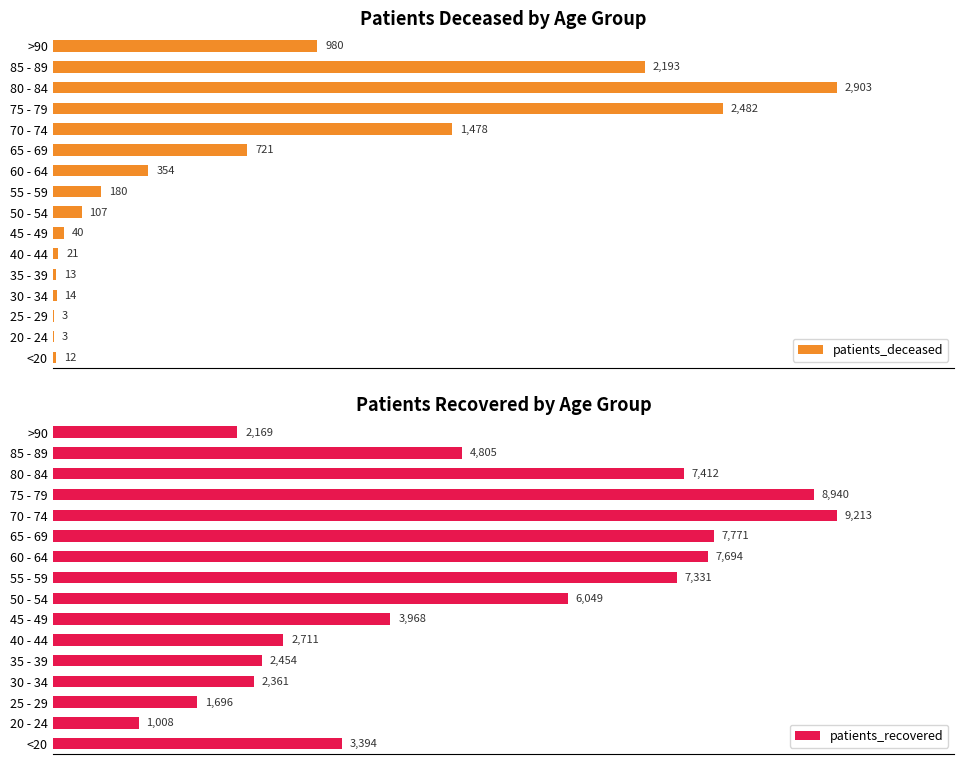

Reading right to left, list all the values displayed in this chart.

patients_deceased: 980	2193	2903	2482	1478	721	354	180	107	40	21	13	14	3	3	12
patients_recovered: 2169	4805	7412	8940	9213	7771	7694	7331	6049	3968	2711	2454	2361	1696	1008	3394